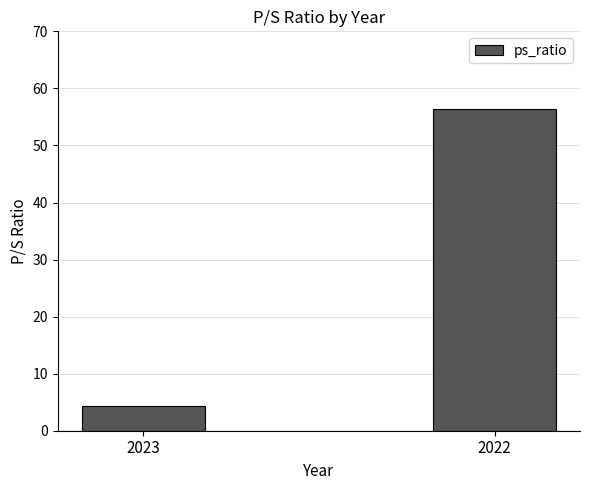

Where is the data nearest to the value 30?

2023